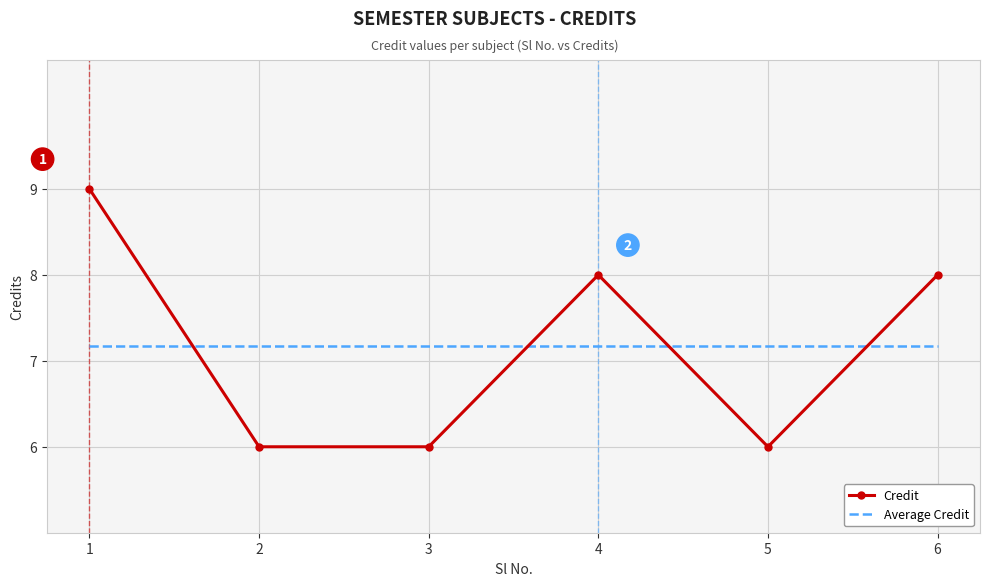

How many times do Credit and Average Credit cross each other?

4